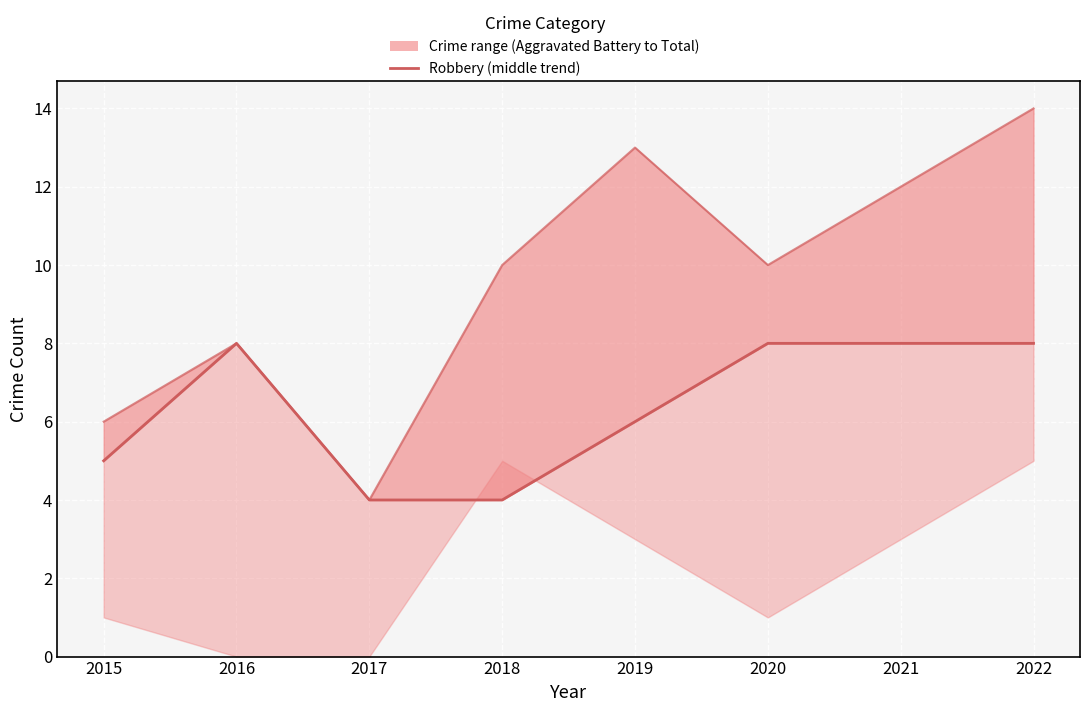

How many lines are shown in the chart?

2